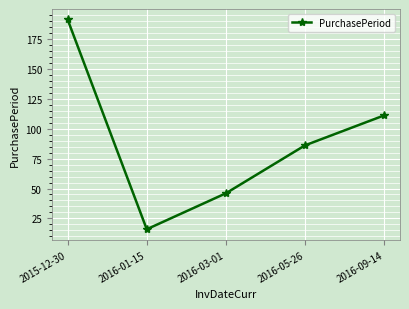

What is the label of the 1st point from the right?

2016-09-14